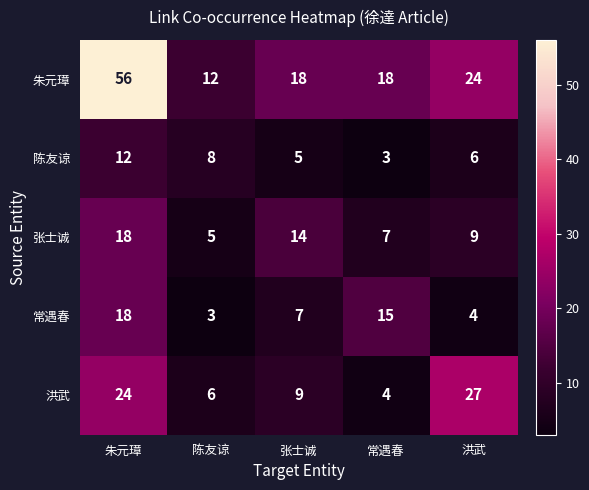

Where is 张士诚 nearest to the value 11?

洪武